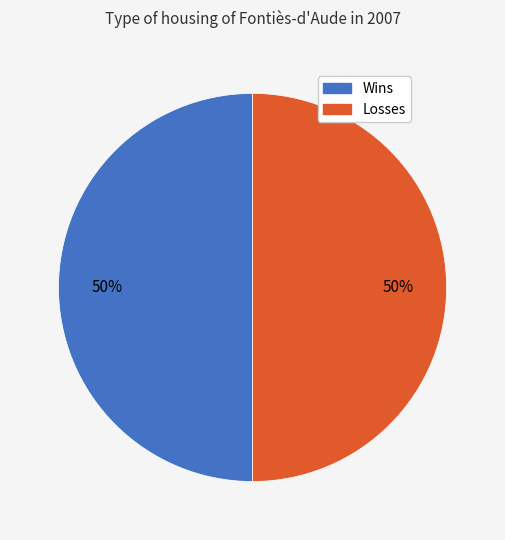

How many slices are in this pie chart?

2